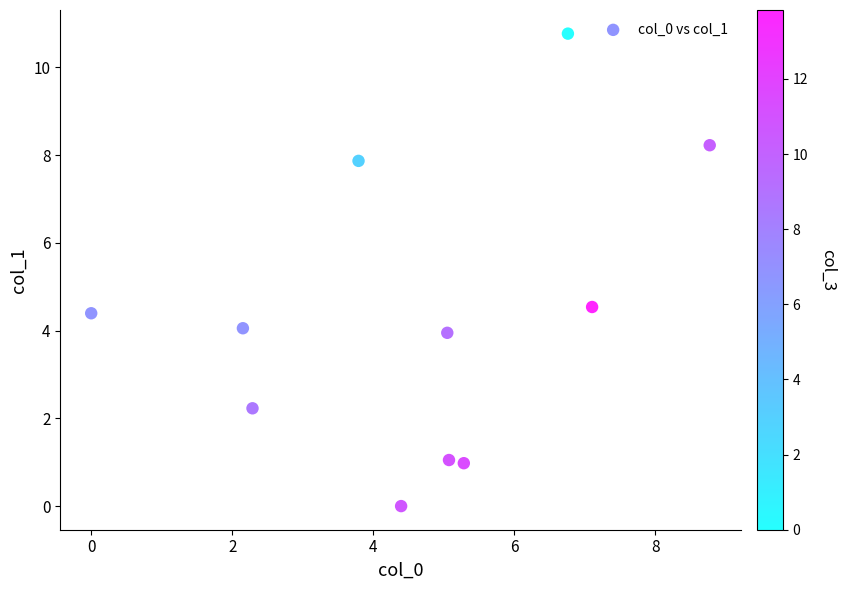

What is the range of X values (max minus min)?

8.8